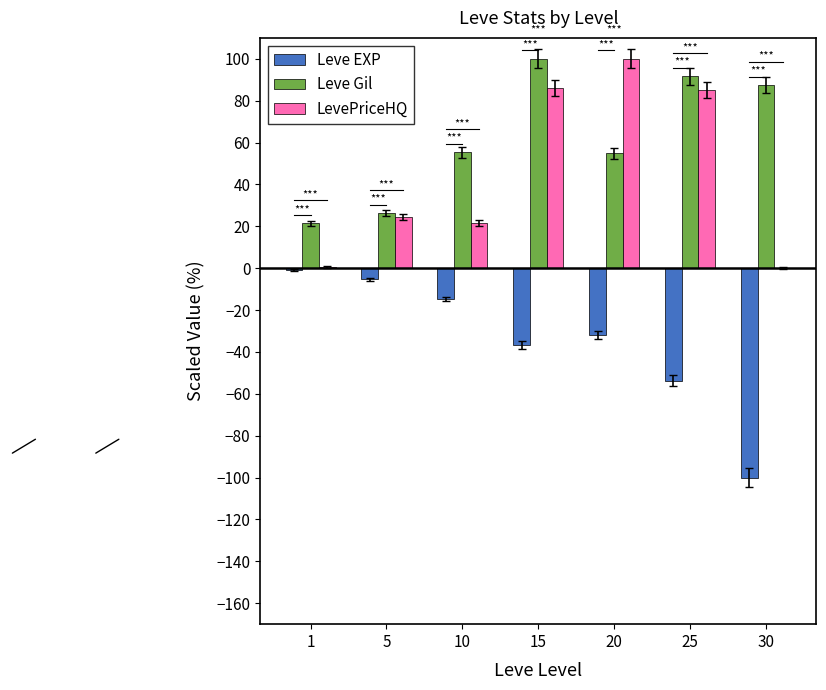

Does the chart contain stacked bars?

No